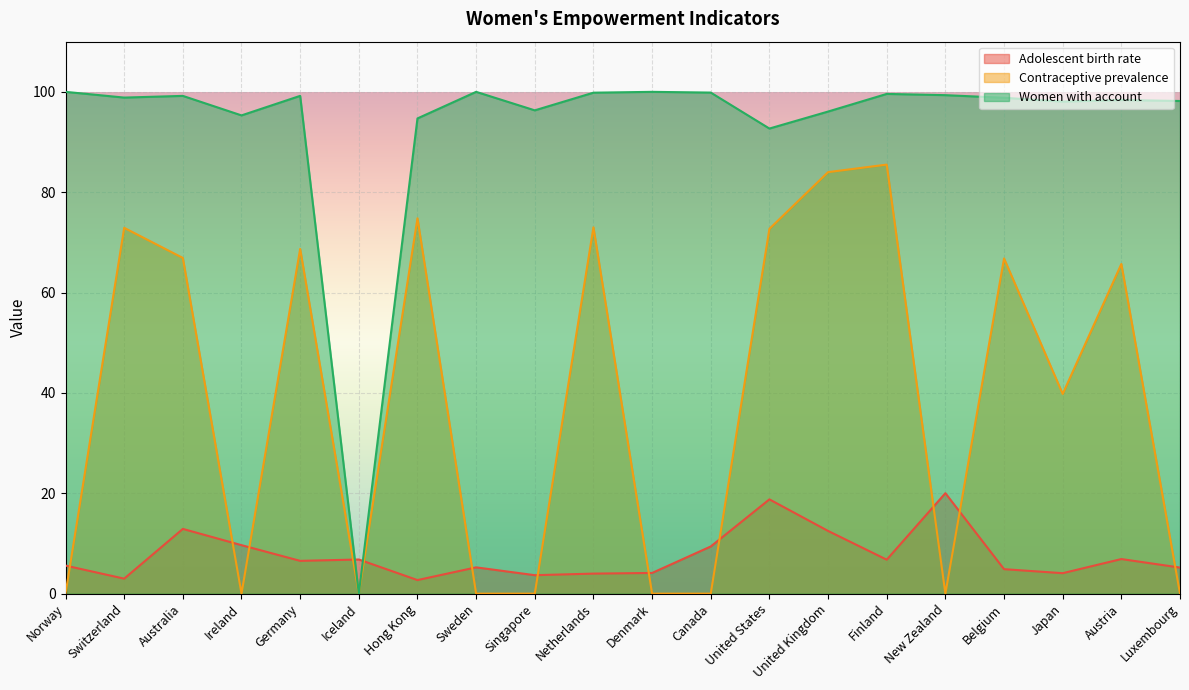

Is the value of Contraceptive prevalence at Denmark greater than the value of Women with account at New Zealand?

No